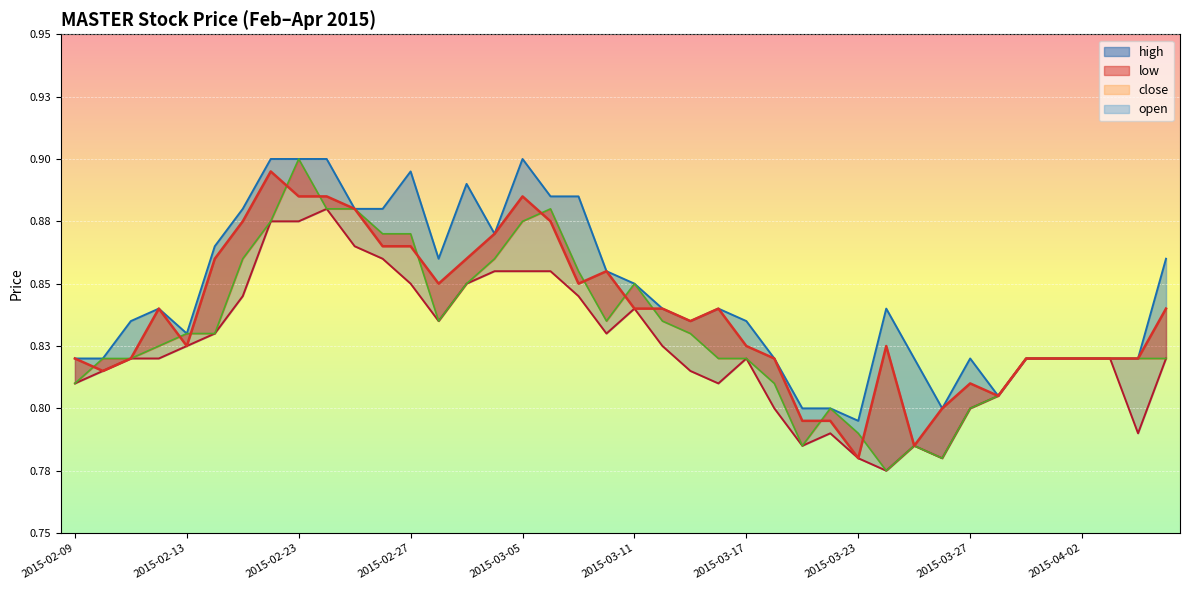

Reading left to right, what are all the values shown in this chart?

high: 0.8	0.8	0.8	0.8	0.8	0.9	0.9	0.9	0.9	0.9	0.9	0.9	0.9	0.9	0.9	0.9	0.9	0.9	0.9	0.9	0.8	0.8	0.8	0.8	0.8	0.8	0.8	0.8	0.8	0.8	0.8	0.8	0.8	0.8	0.8	0.8	0.8	0.8	0.8	0.9
low: 0.8	0.8	0.8	0.8	0.8	0.8	0.8	0.9	0.9	0.9	0.9	0.9	0.8	0.8	0.8	0.9	0.9	0.9	0.8	0.8	0.8	0.8	0.8	0.8	0.8	0.8	0.8	0.8	0.8	0.8	0.8	0.8	0.8	0.8	0.8	0.8	0.8	0.8	0.8	0.8
close: 0.8	0.8	0.8	0.8	0.8	0.9	0.9	0.9	0.9	0.9	0.9	0.9	0.9	0.8	0.9	0.9	0.9	0.9	0.8	0.9	0.8	0.8	0.8	0.8	0.8	0.8	0.8	0.8	0.8	0.8	0.8	0.8	0.8	0.8	0.8	0.8	0.8	0.8	0.8	0.8
open: 0.8	0.8	0.8	0.8	0.8	0.8	0.9	0.9	0.9	0.9	0.9	0.9	0.9	0.8	0.8	0.9	0.9	0.9	0.9	0.8	0.8	0.8	0.8	0.8	0.8	0.8	0.8	0.8	0.8	0.8	0.8	0.8	0.8	0.8	0.8	0.8	0.8	0.8	0.8	0.8